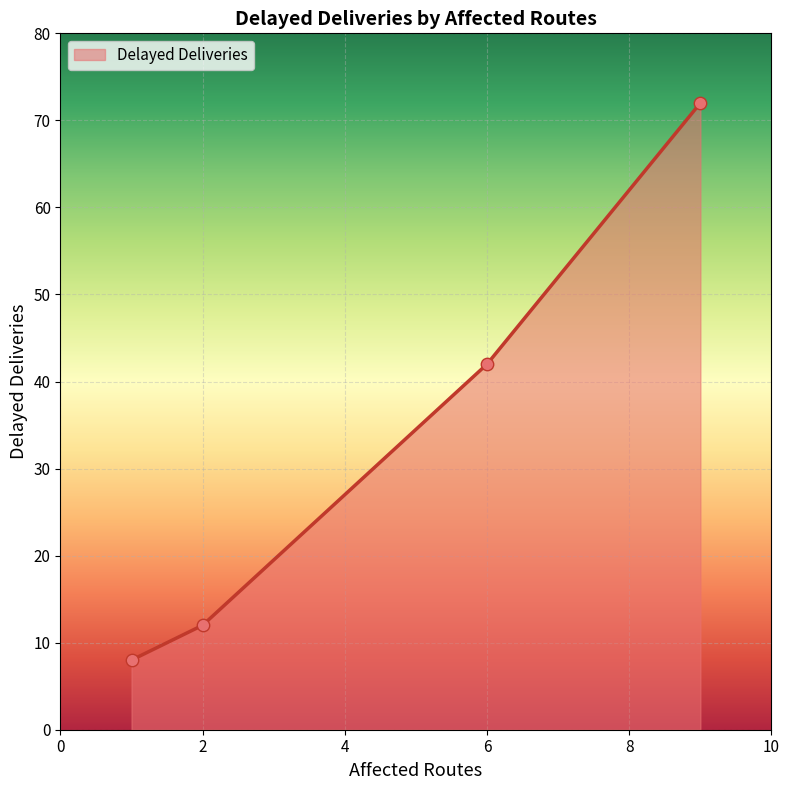

What is the minimum value shown in the chart?

8